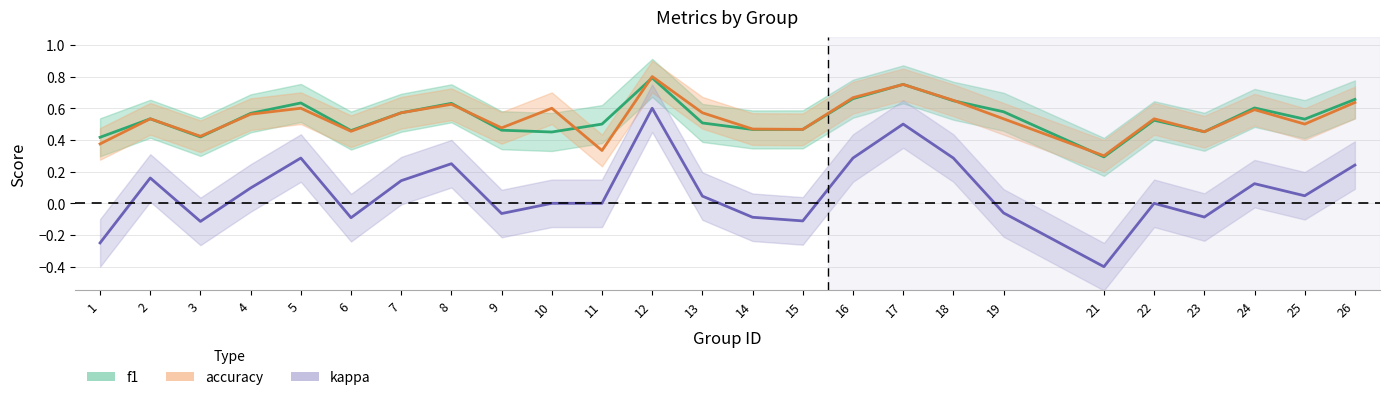

Which category has the highest value in the accuracy series?

12